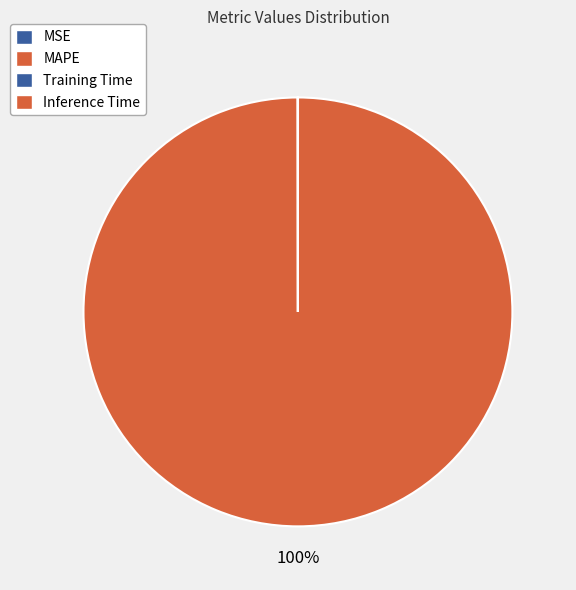

True or false: Inference Time accounts for 0% of the total.

True